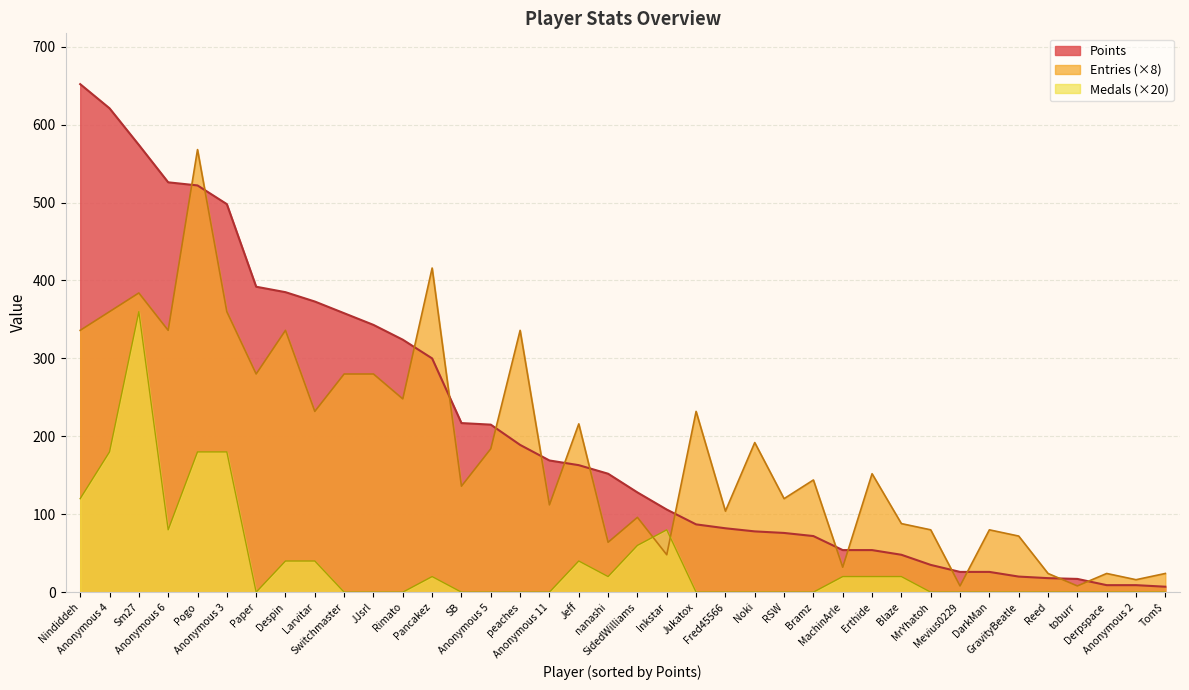

Rank the series by their maximum value, from lowest to highest.

Medals, Entries, Points